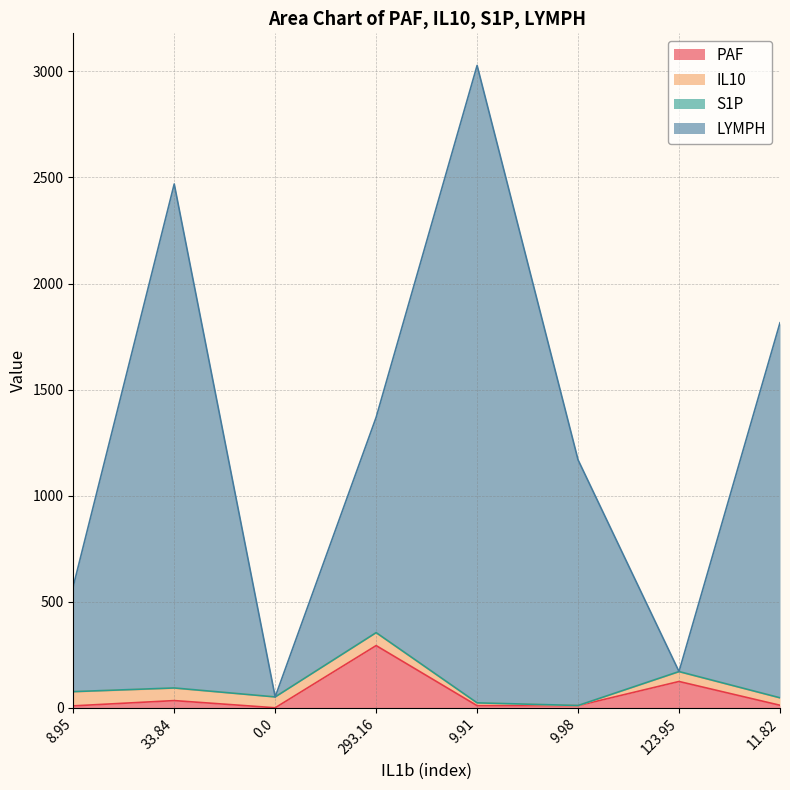

Between 123.95 and 9.98, which is larger?

123.95